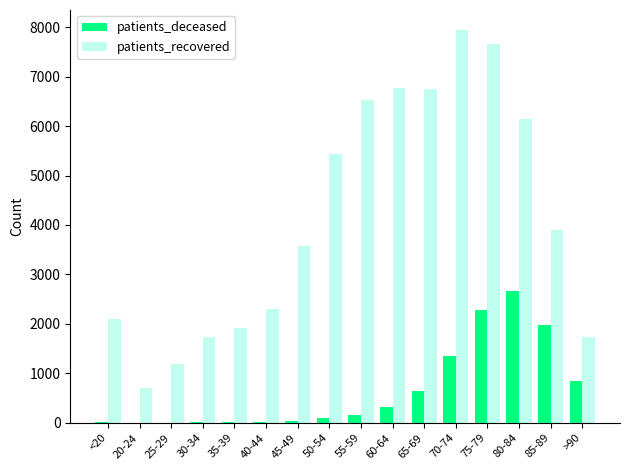

What is the highest value of the patients_recovered series?

7948